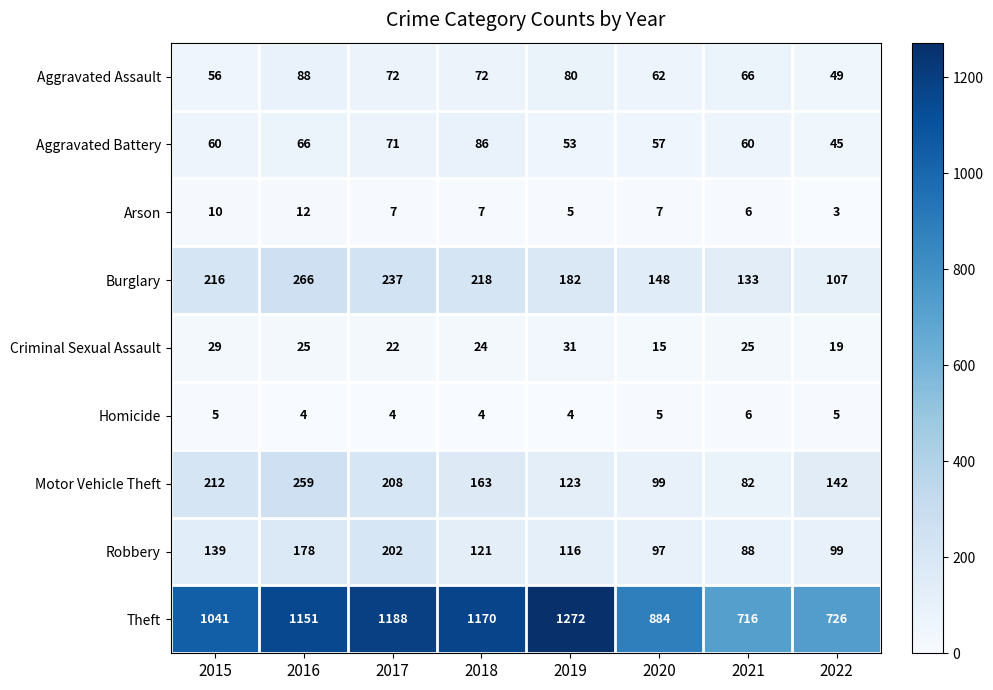

At how many categories does at least one series exceed 154?

8